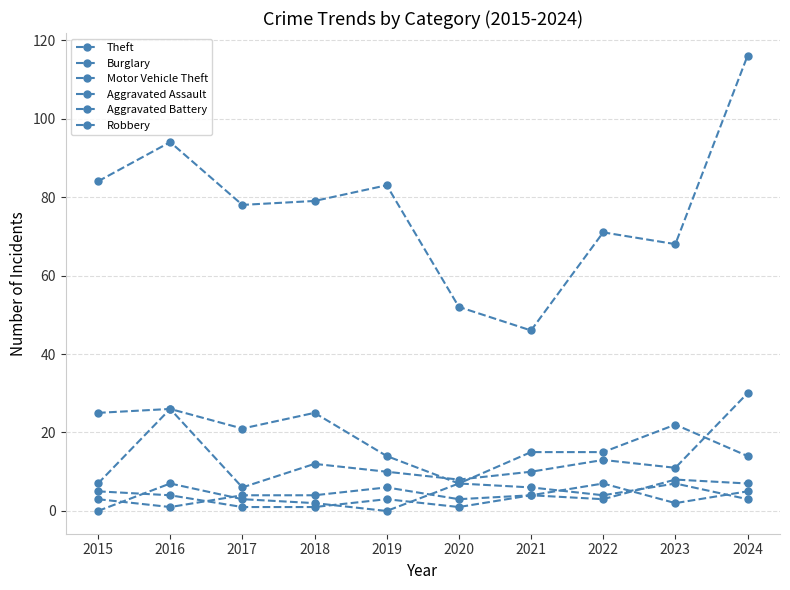

How many categories are shown in the chart?

10